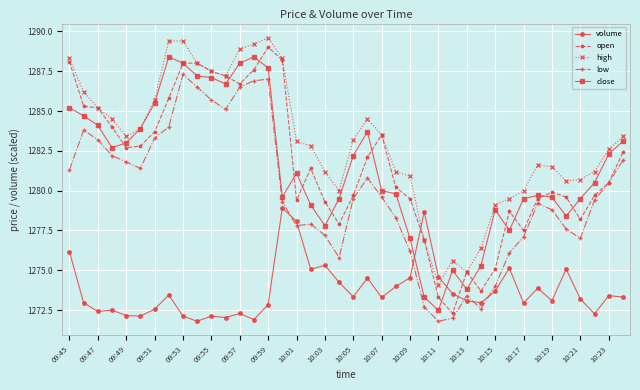

Which series has the largest total across all categories?

high